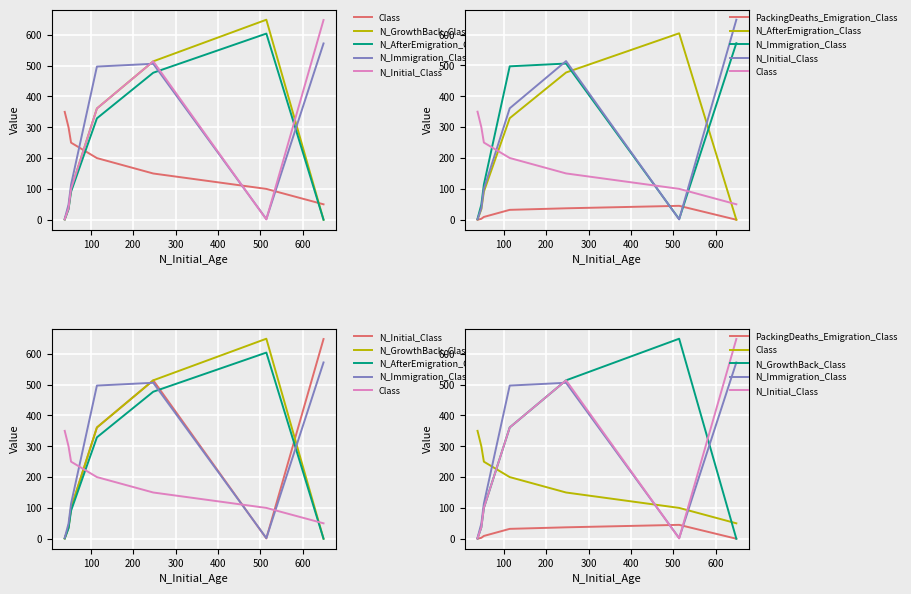

What is the difference between the maximum and minimum values in the N_AfterEmigration_Class series?

604